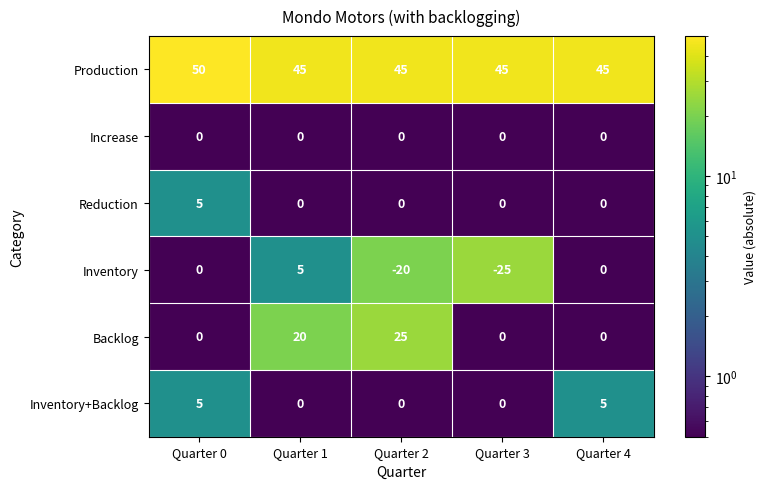

How many data points does each series have?

5